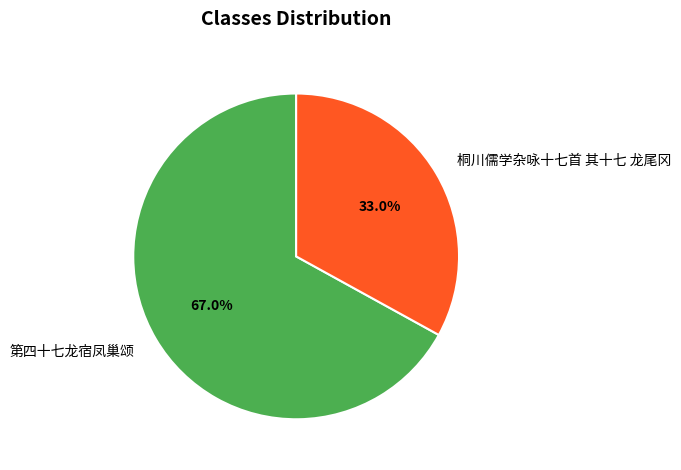

What is the largest slice in the pie chart?

第四十七龙宿凤巢颂